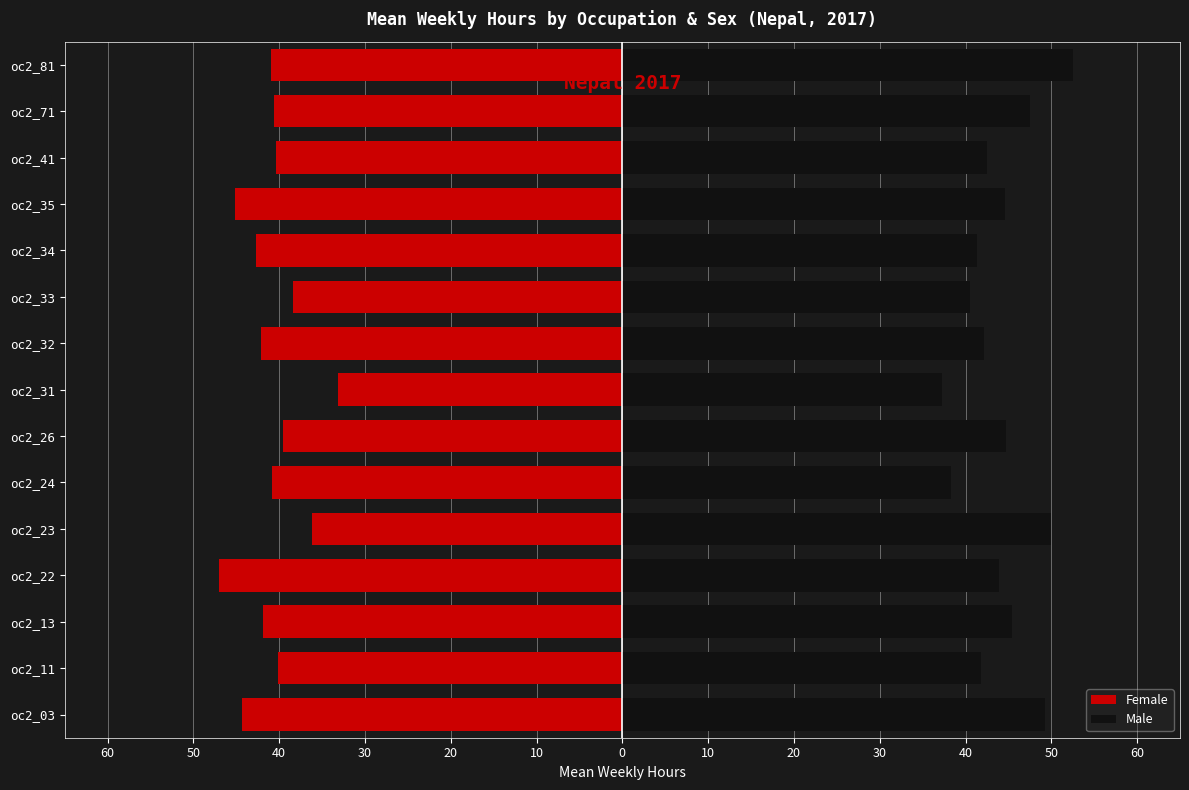

Between oc2_24 and oc2_81, which is larger?

oc2_24